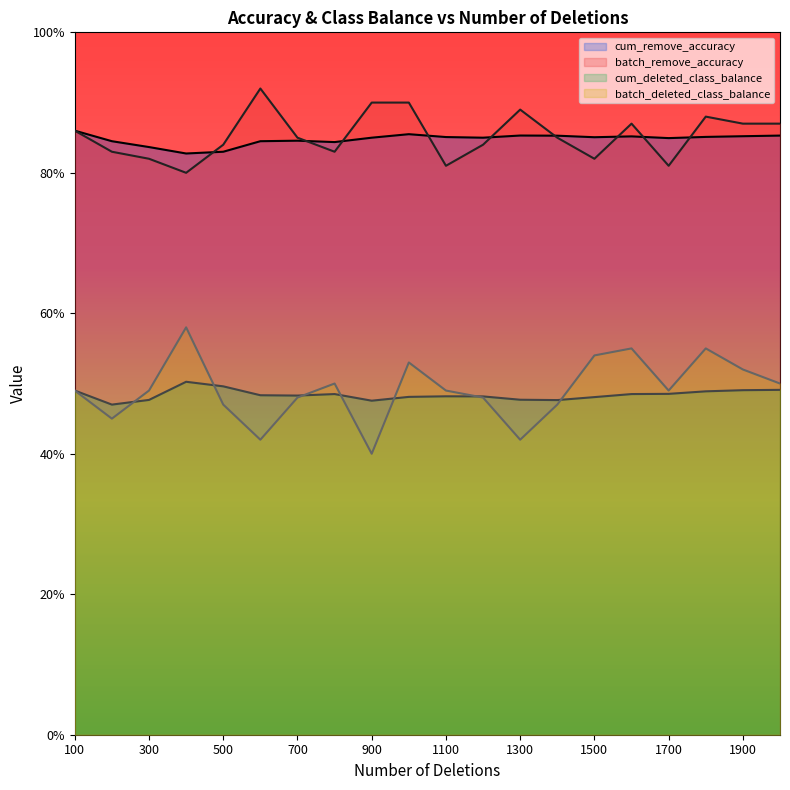

Which series has the largest total across all categories?

batch_remove_accuracy